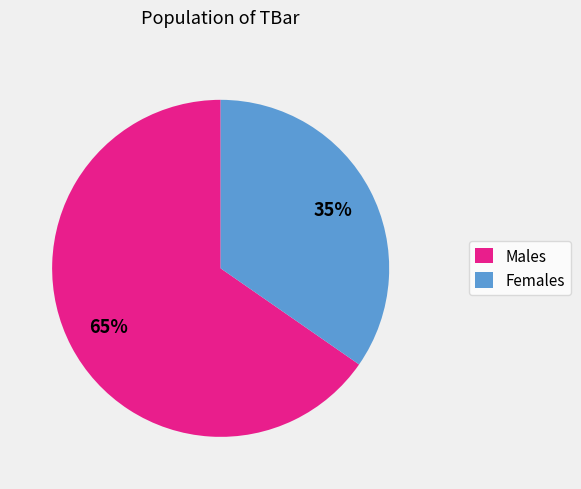

True or false: Females accounts for 35% of the total.

True